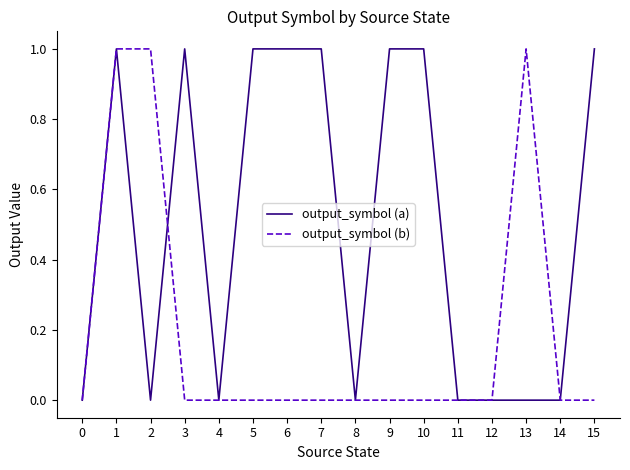

True or false: output_symbol (a) has more than 0 points higher than both neighbors.

True